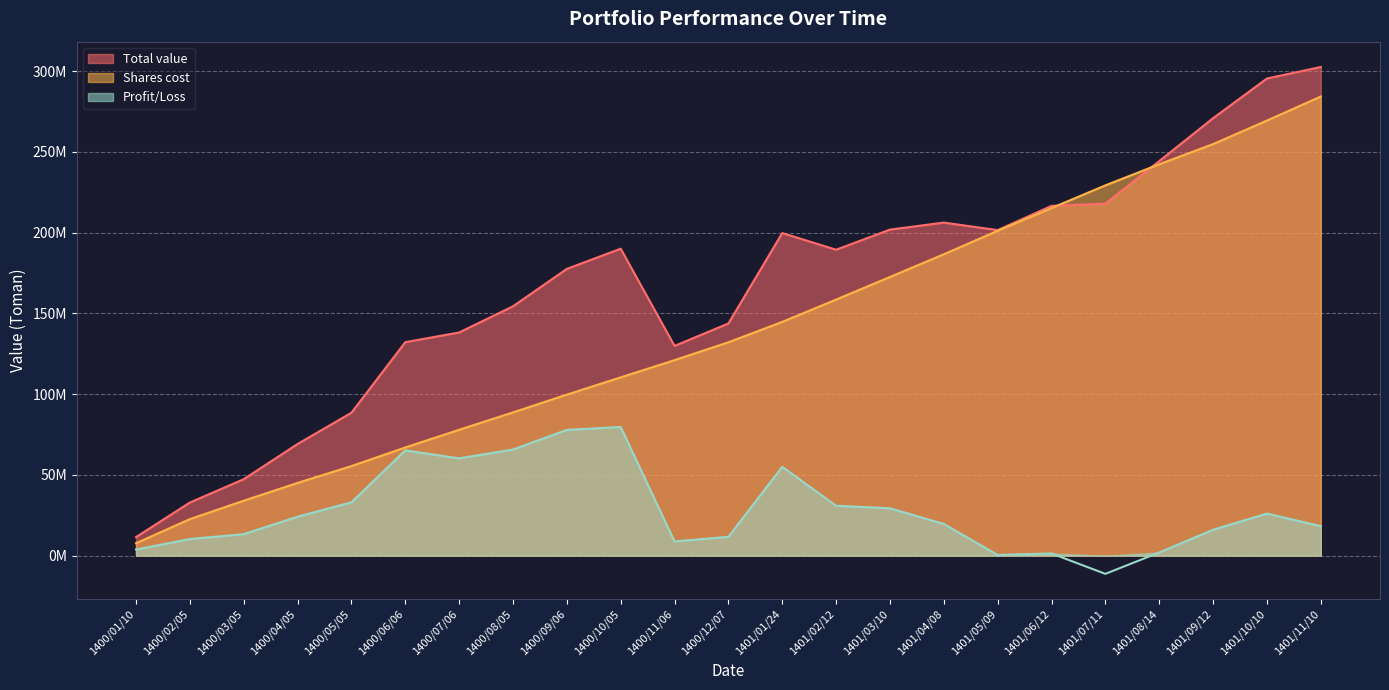

What value does the Total value series have at 1400/08/05?

154364500